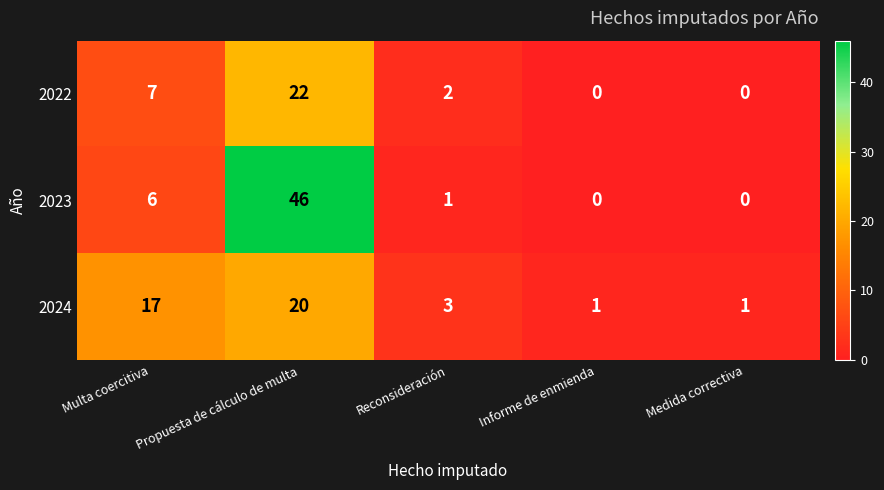

At which label does 2022 first exceed 2?

Multa coercitiva